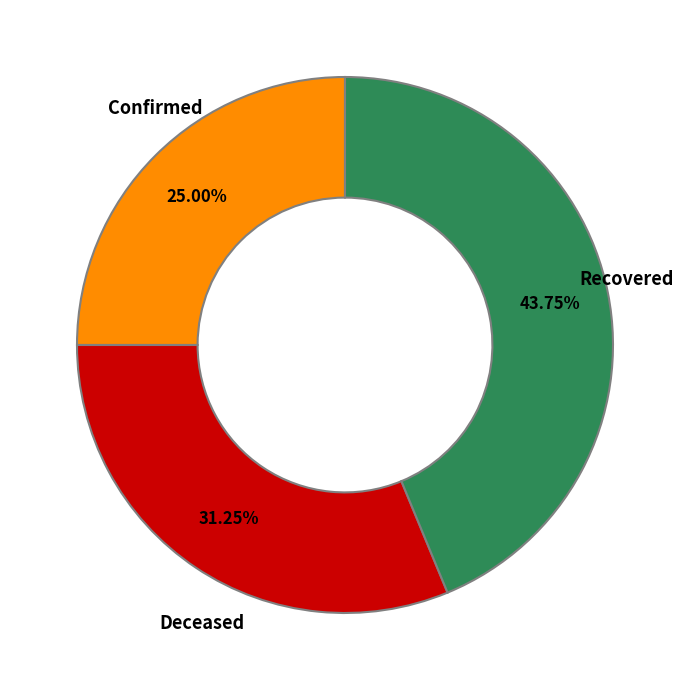

Does any single category account for the majority?

No